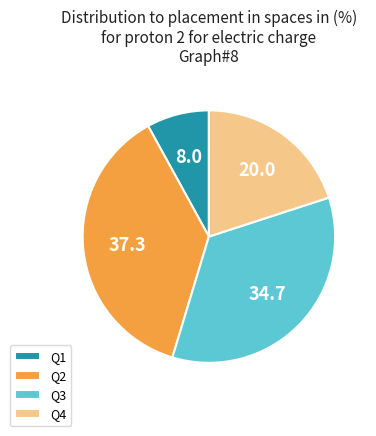

Is there any slice that represents more than half of the pie?

No